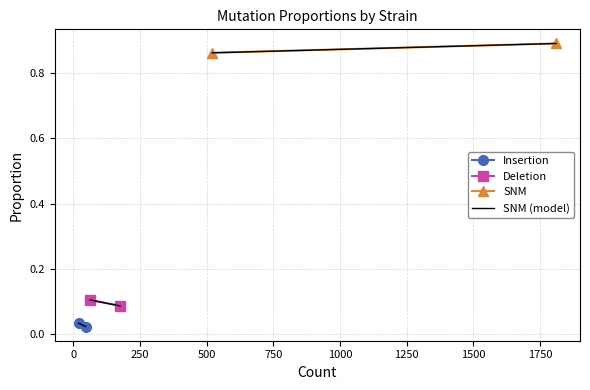

Is it true that Insertion equals 0.0 at s1?

True